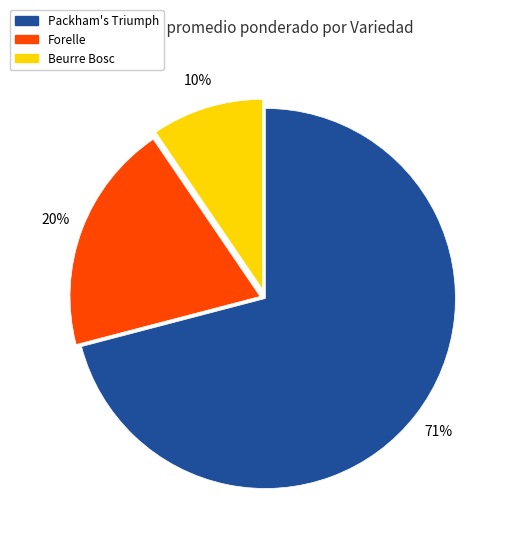

Is the sum of Forelle and Beurre Bosc greater than half?

No